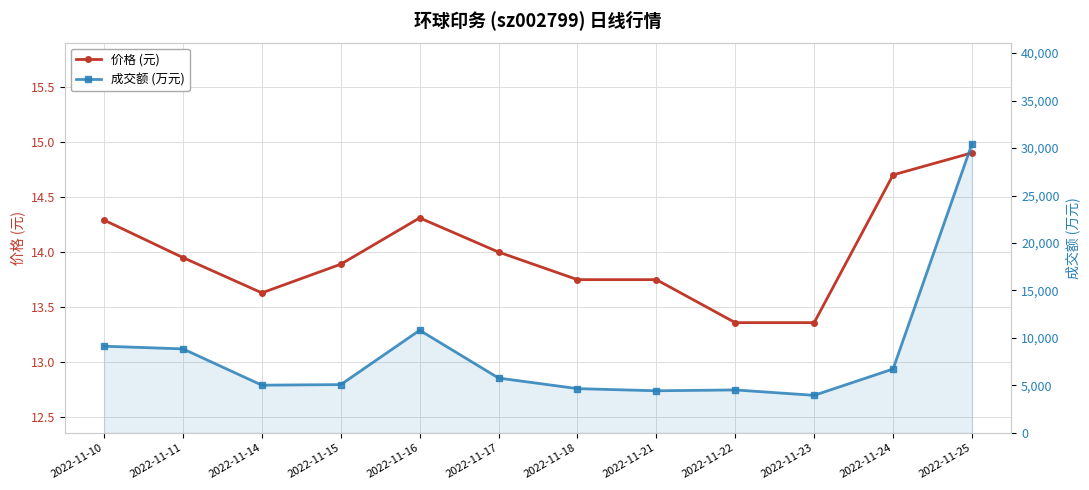

How many categories are shown in the chart?

12